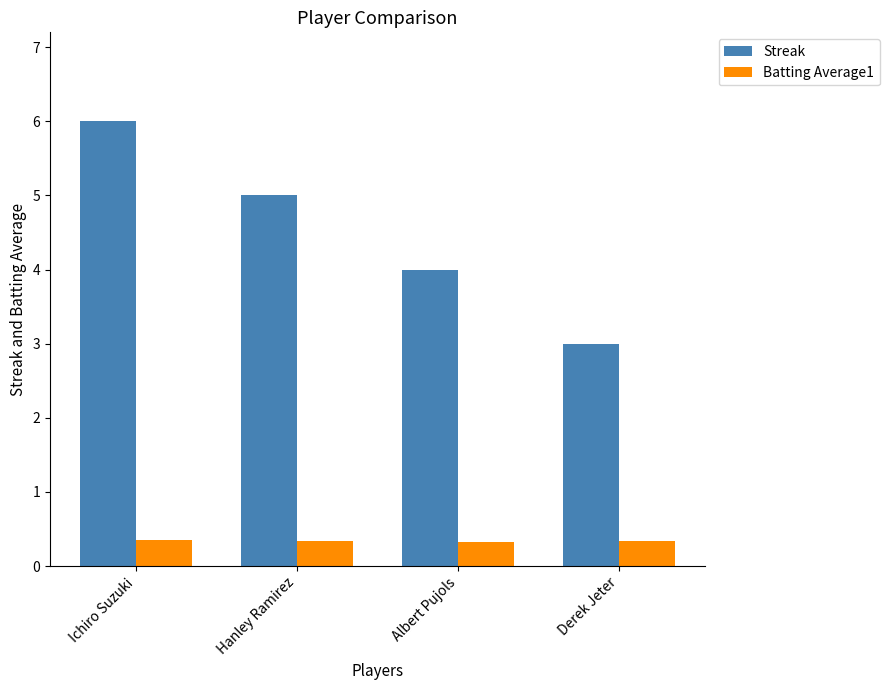

How many Streak values are between 4 and 6?

3